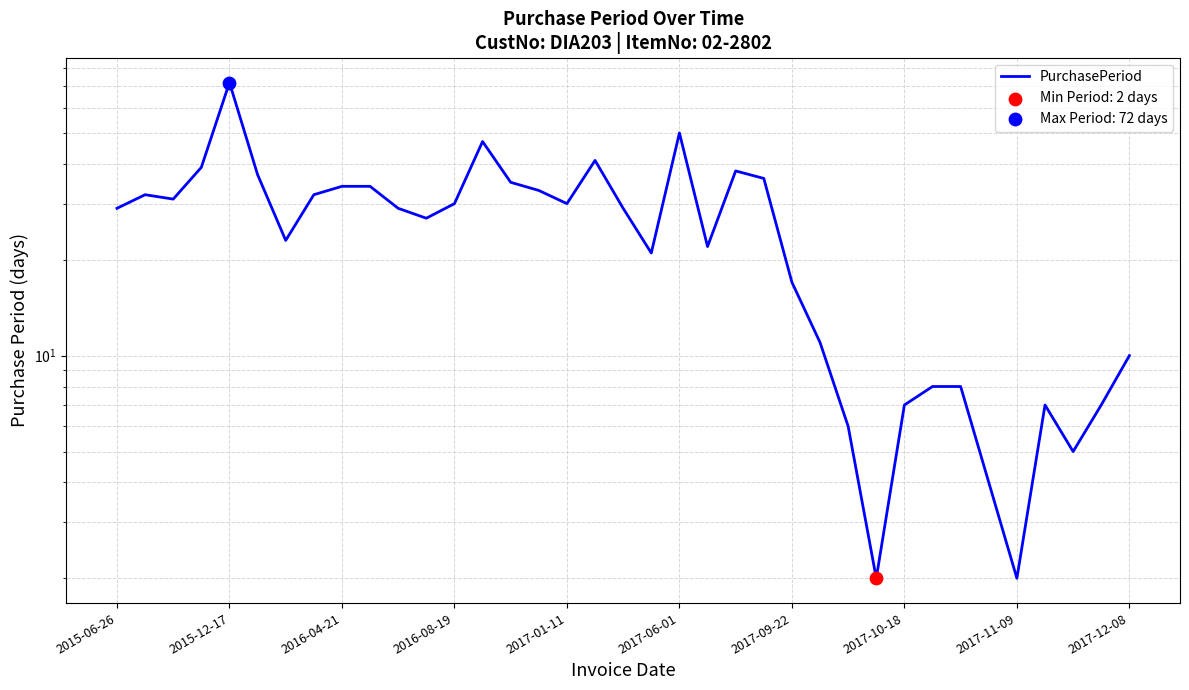

Approximately how many times larger is the value at 33 compared to 21?

0.3